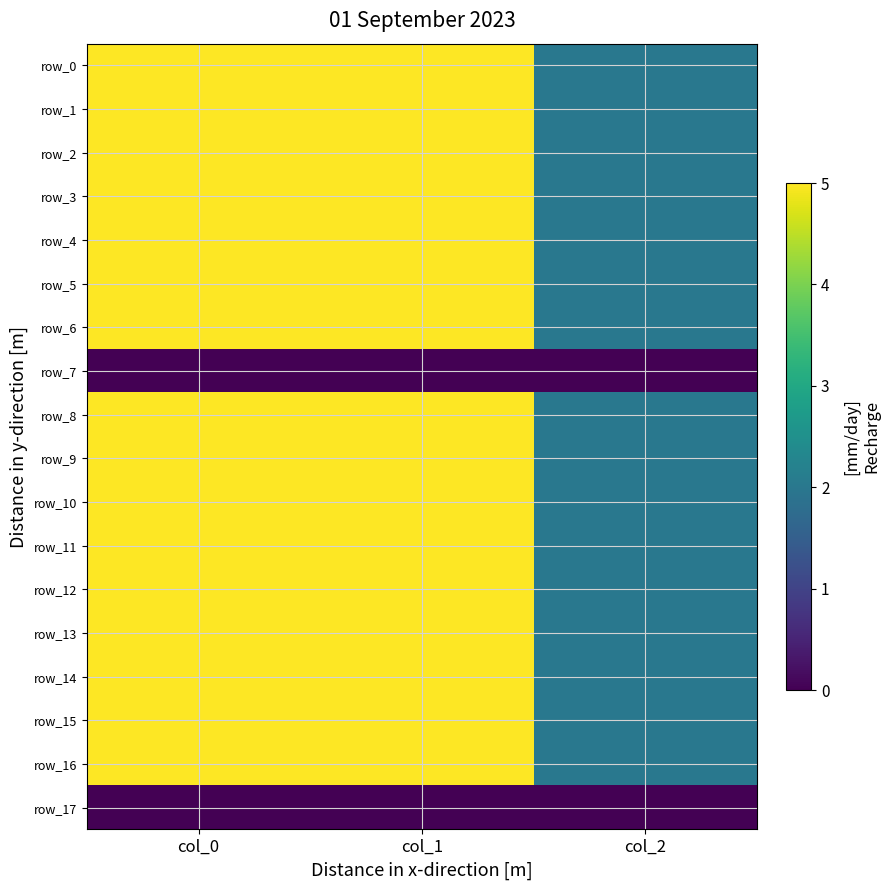

True or false: row_8 has a value of 1120.0 at col_0.

True